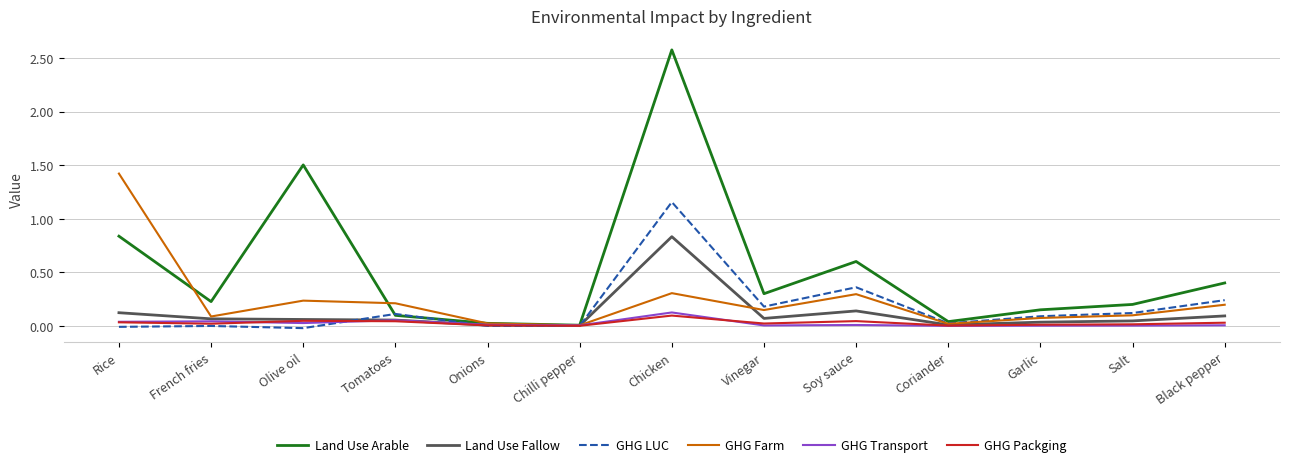

What is the greatest value displayed?

2.6